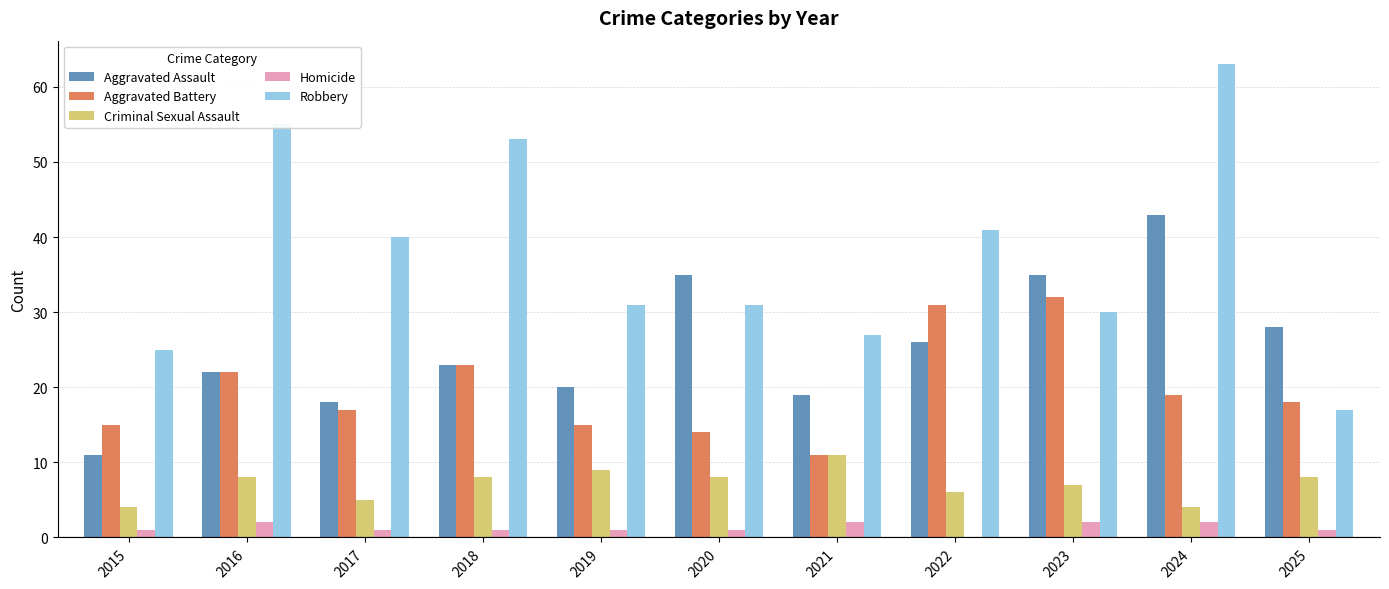

What is the maximum value for Criminal Sexual Assault?

11